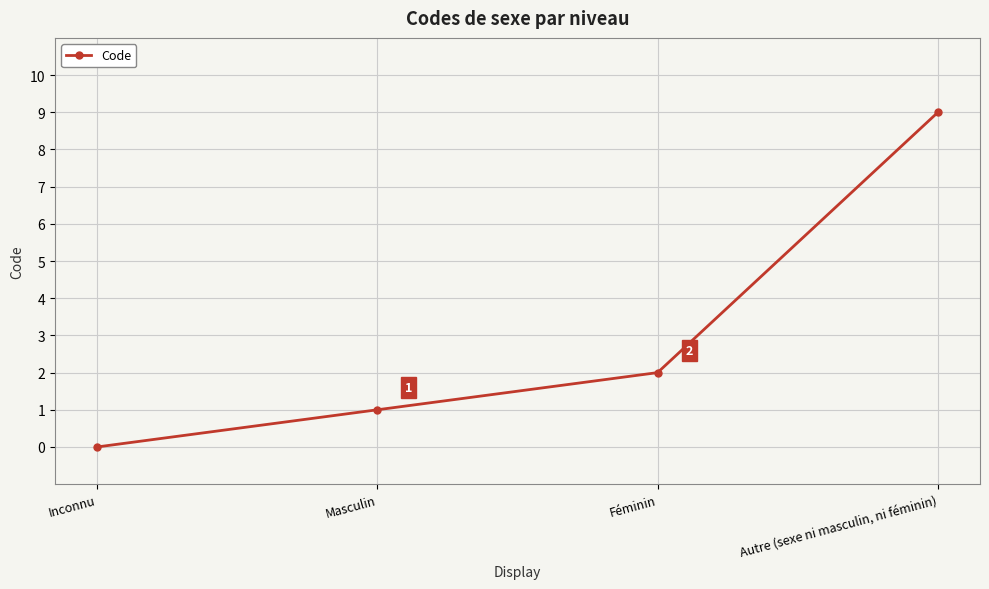

What is the label of the 4th point from the left?

Autre (sexe ni masculin, ni féminin)